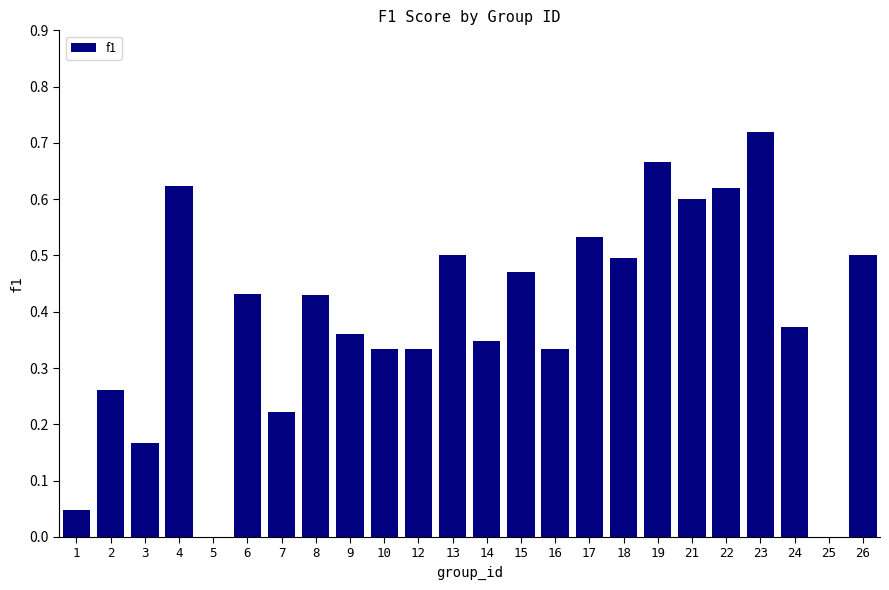

The chart shows a value of 0.0 at 1. True or false?

True